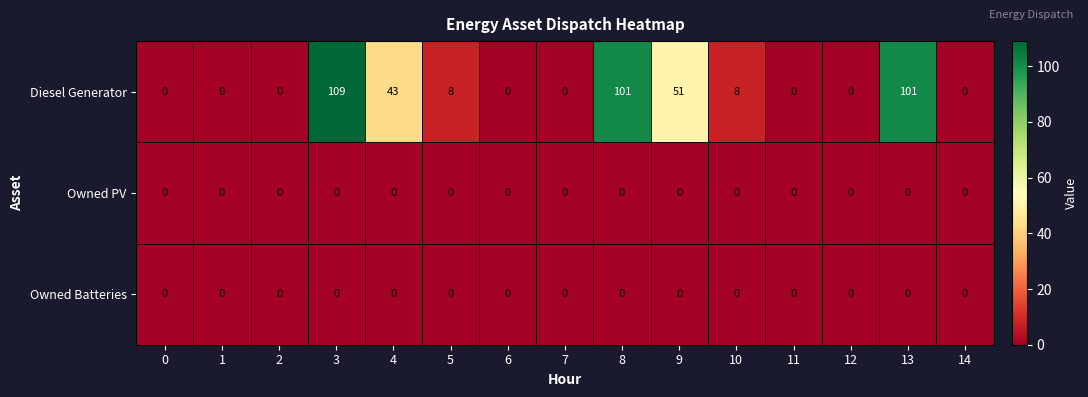

Which series has the largest range (max minus min)?

Diesel Generator